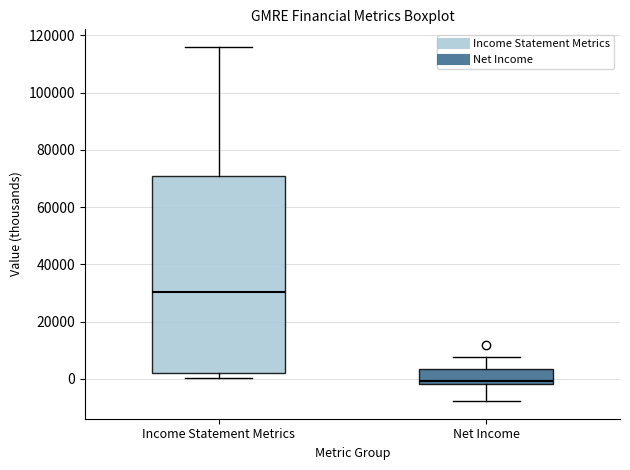

Reading left to right, read every box against the y-axis: the position of its median line, the range the box covers, and the ends of its whiskers. The values are not printed on the chart, so give them approximately, as read against the axis.

Income Statement Metrics: median 30000, box 2000 to 70000, whiskers 0 to 116000
Net Income: median 0, box -2000 to 4000, whiskers -8000 to 8000